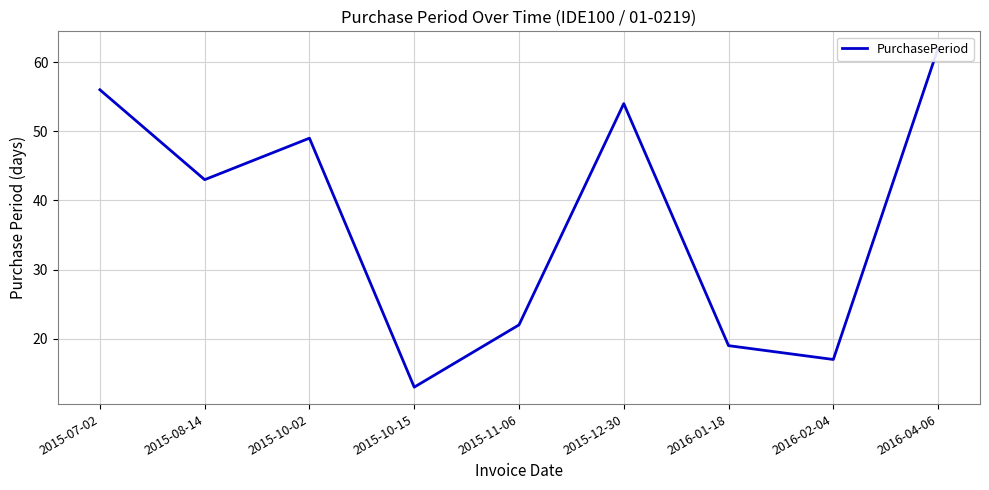

Rank the categories by value from highest to lowest.

2016-04-06, 2015-07-02, 2015-12-30, 2015-10-02, 2015-08-14, 2015-11-06, 2016-01-18, 2016-02-04, 2015-10-15